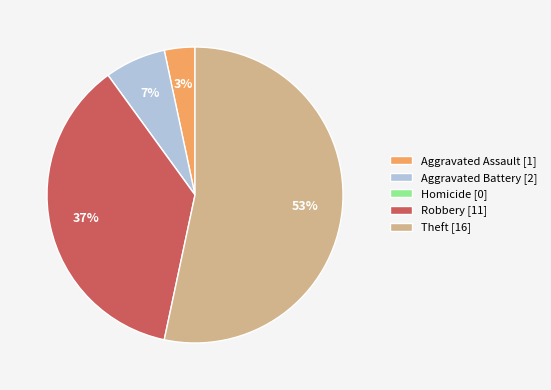

Is there a majority slice in this chart?

Yes